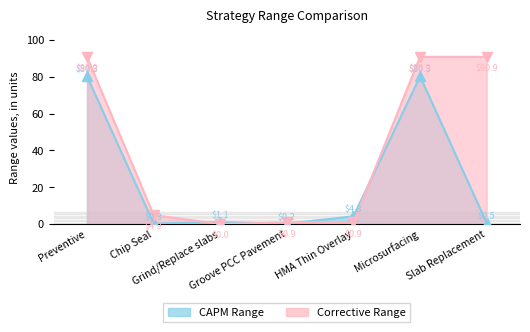

List the series in order of their overall mean, highest first.

Corrective Range, CAPM Range